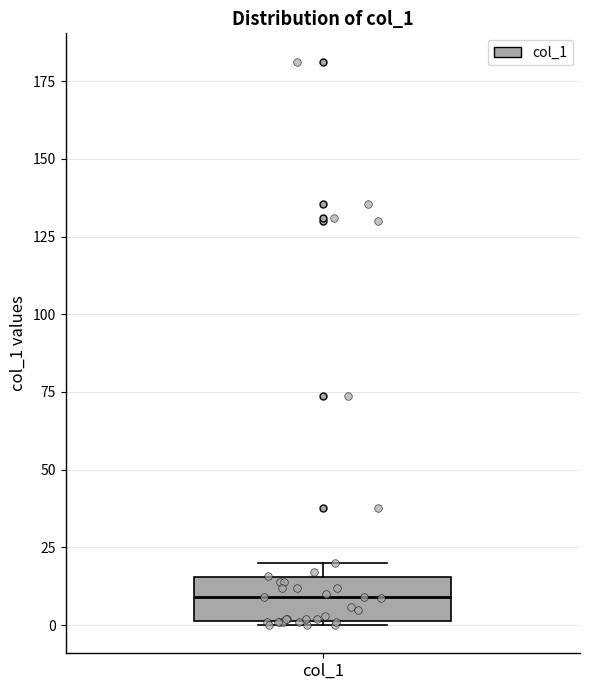

Transcribe this box plot: give where the median line is, the range the box spans, and where the two whiskers end, as read against the y-axis. The values are not printed on the chart, so give them approximately, as read against the axis.

median 10, box 0 to 15, whiskers 0 to 20